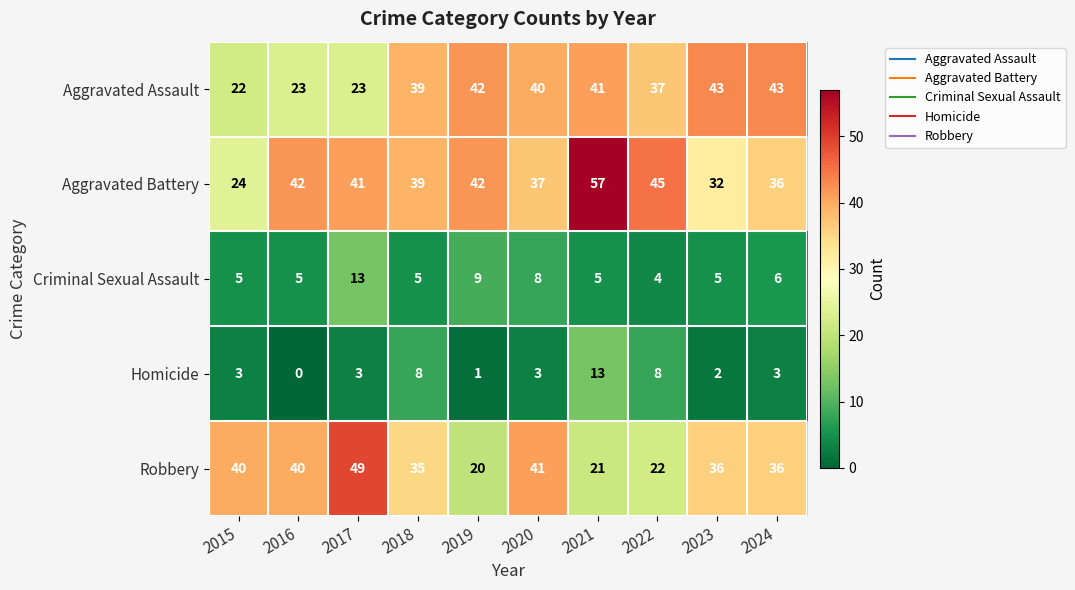

What is the difference between the second highest and minimum values in the Aggravated Battery series?

21